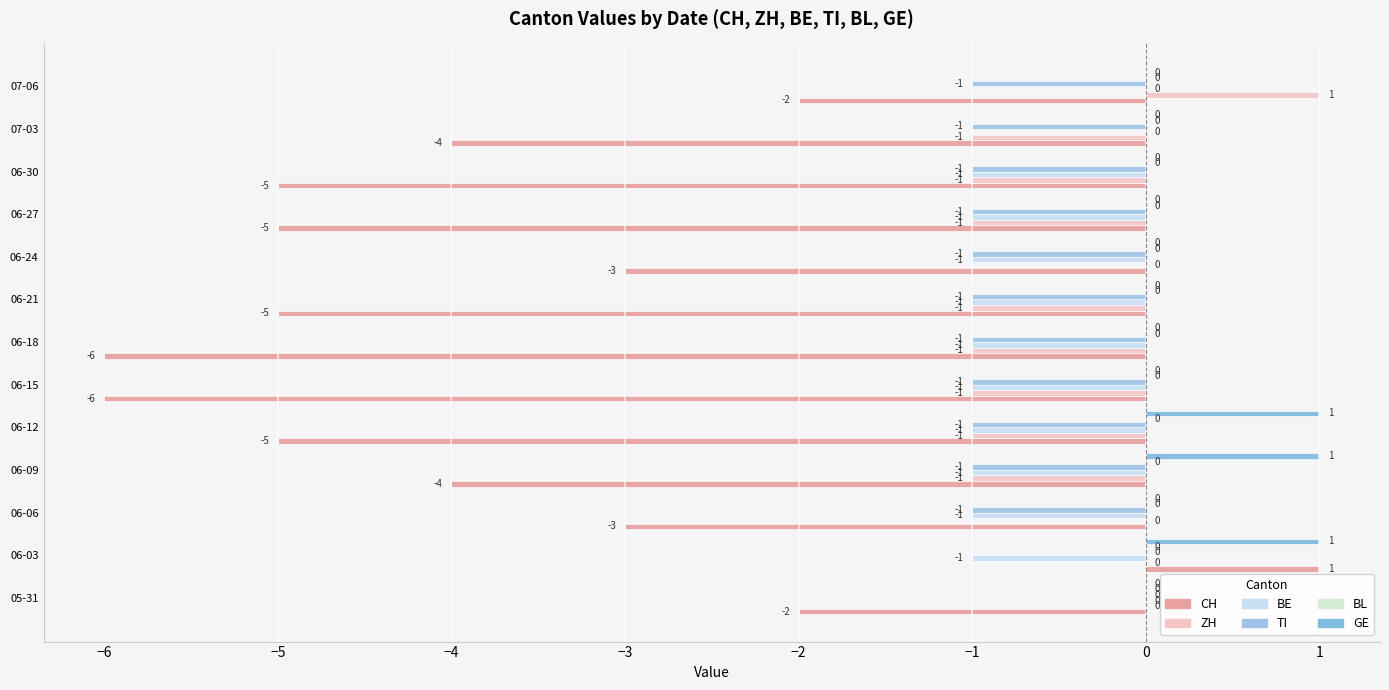

Reading right to left, transcribe all the data shown in this chart.

CH: -2.0	-4.0	-5.0	-5.0	-3.0	-5.0	-6.0	-6.0	-5.0	-4.0	-3.0	1.0	-2.0
ZH: 1.0	-1.0	-1.0	-1.0	0.0	-1.0	-1.0	-1.0	-1.0	-1.0	0.0	0.0	0.0
BE: 0.0	0.0	-1.0	-1.0	-1.0	-1.0	-1.0	-1.0	-1.0	-1.0	-1.0	-1.0	0.0
TI: -1.0	-1.0	-1.0	-1.0	-1.0	-1.0	-1.0	-1.0	-1.0	-1.0	-1.0	0.0	0.0
BL: 0.1	0.1	0.1	0.1	0.1	0.1	0.1	0.1	0.1	0.1	0.1	0.1	0.1
GE: 0.0	0.0	0.0	0.0	0.0	0.0	0.0	0.0	1.0	1.0	0.0	1.0	0.0